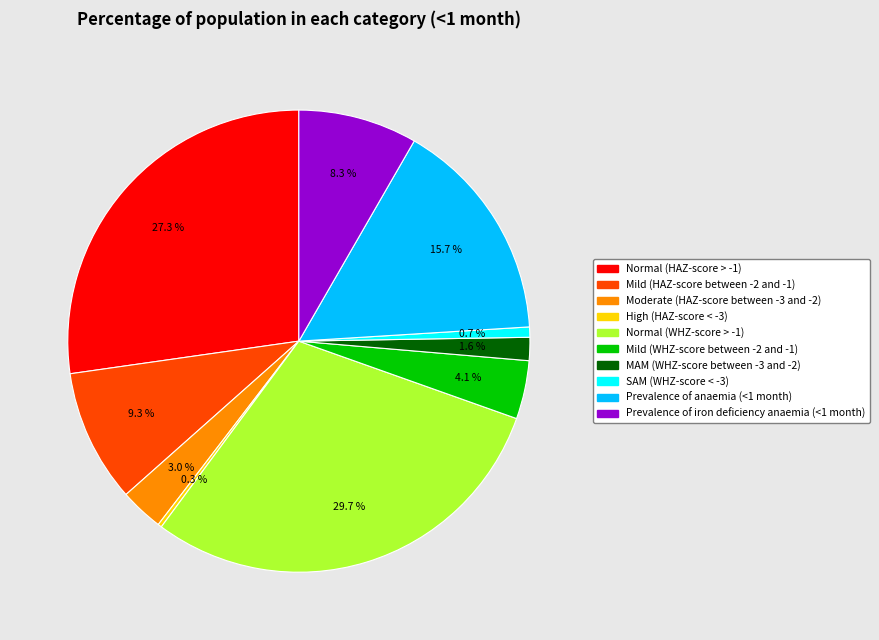

To the nearest percent, what portion does Prevalence of iron deficiency anaemia (<1 month) represent?

8%